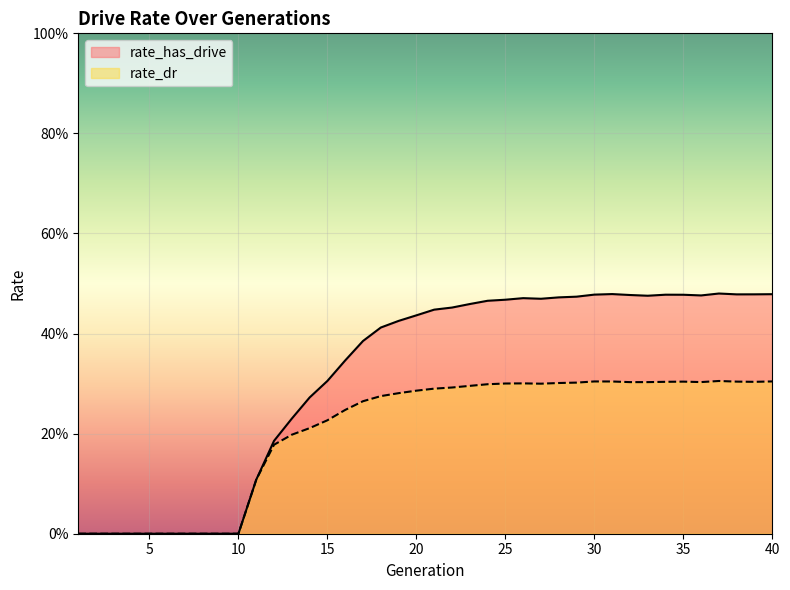

Between 28 and 22, which is larger?

28